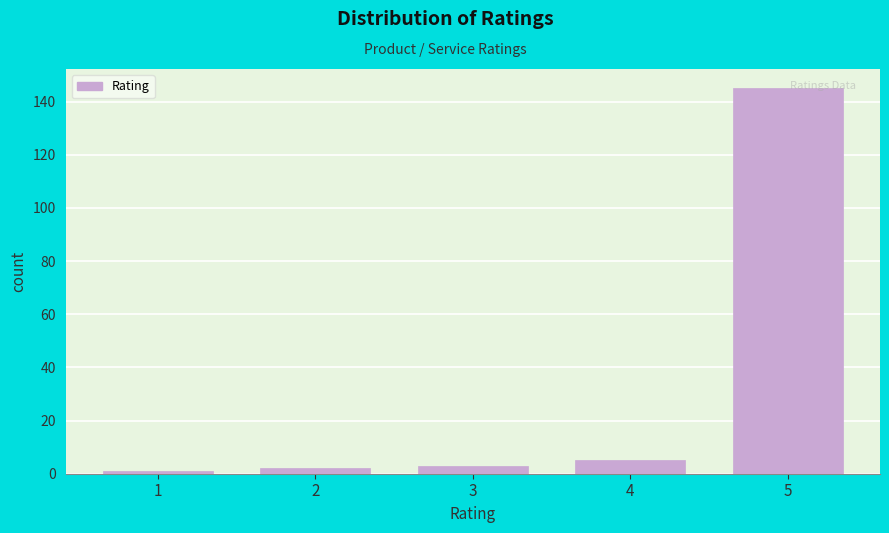

Reading left to right, list every bar in this chart as the range it spans on the x-axis followed by its height. The values are not printed on the chart, so give them approximately, as read against the axis.

0.5 to 1.5: under 2
1.5 to 2.5: 2
2.5 to 3.5: 4
3.5 to 4.5: 6
4.5 to 5.5: 146